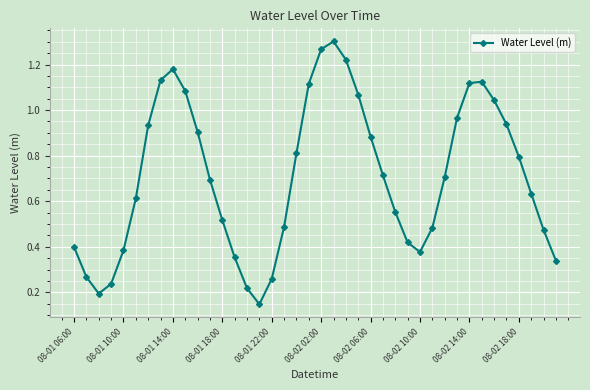

How many points are higher than both their immediate neighbors (excluding endpoints)?

3